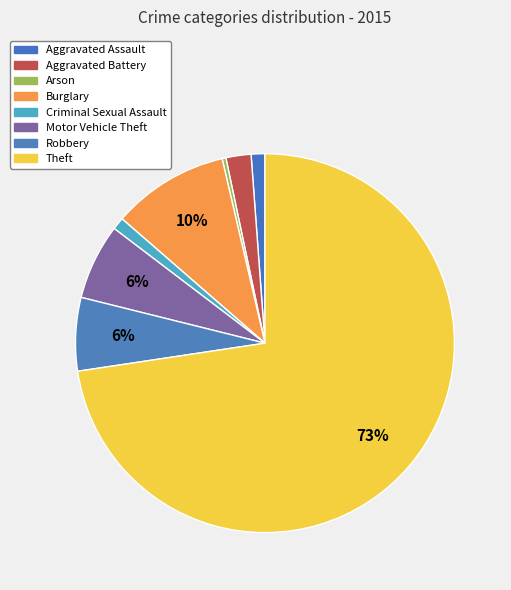

To the nearest percent, what portion does Theft represent?

73%